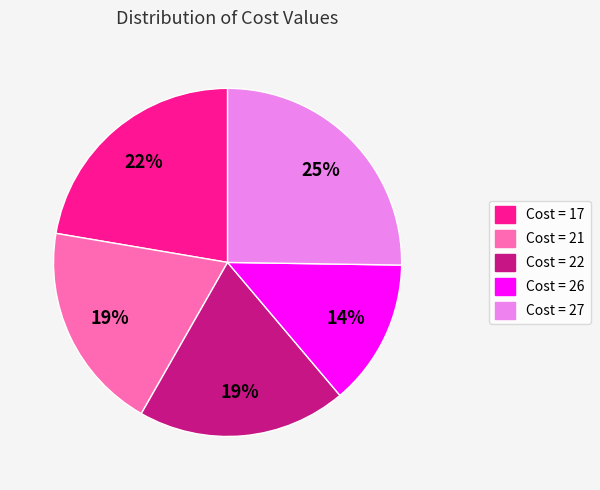

To the nearest percent, what is the average slice percentage?

20%